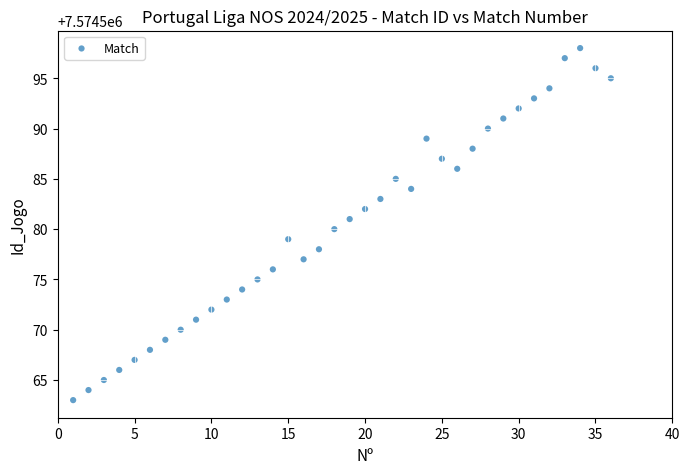

What is the range of X values (max minus min)?

35